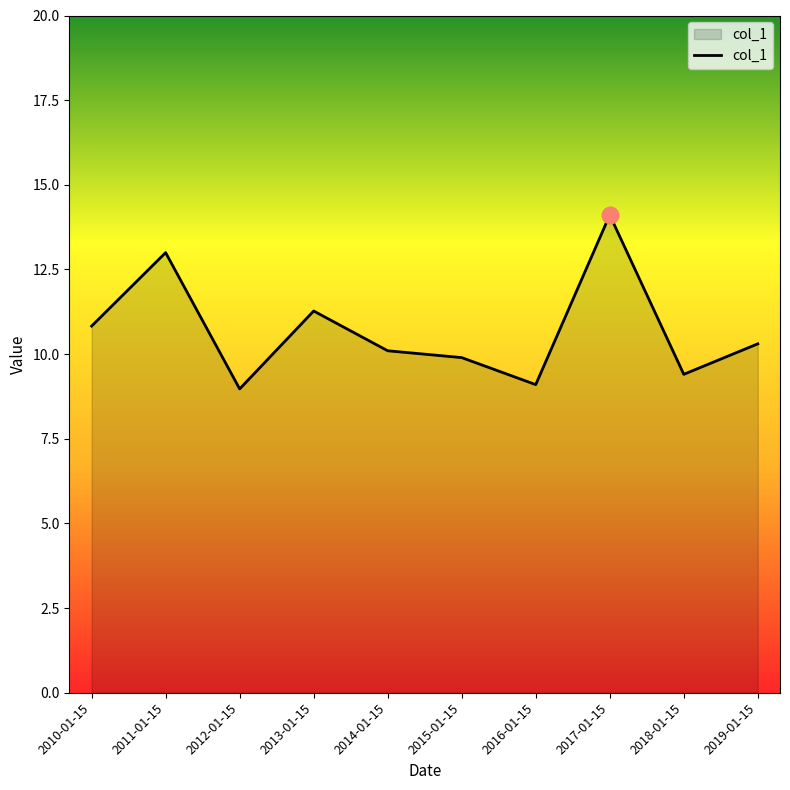

What position from the left is 2015-01-15?

6